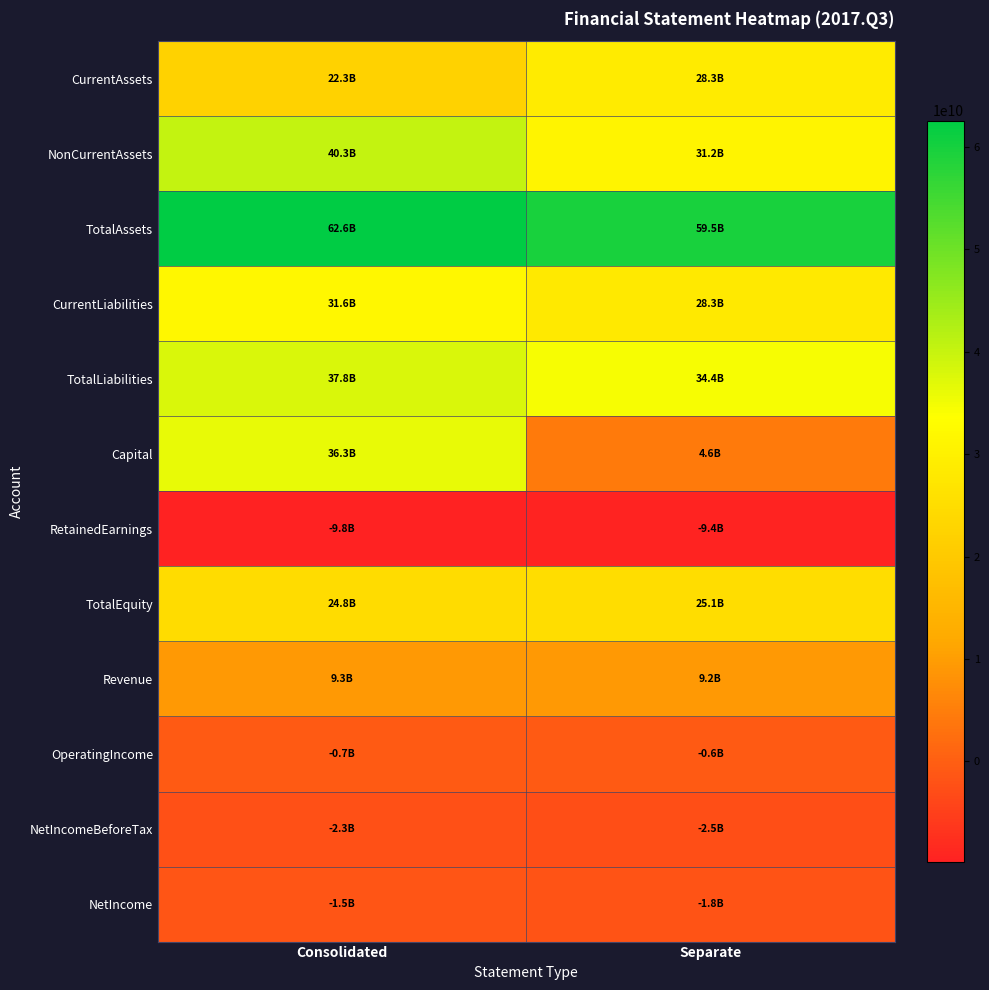

Reading right to left, list all the values displayed in this chart.

CurrentAssets: Separate=28348952186	Consolidated=22284544568
NonCurrentAssets: Separate=31171788959	Consolidated=40297924896
TotalAssets: Separate=59520741145	Consolidated=62582469464
CurrentLiabilities: Separate=28294395495	Consolidated=31645057743
TotalLiabilities: Separate=34394844569	Consolidated=37782618305
Capital: Separate=4562600000	Consolidated=36255005427
RetainedEarnings: Separate=-9403927241	Consolidated=-9847727408
TotalEquity: Separate=25125896576	Consolidated=24799851159
Revenue: Separate=9237289912	Consolidated=9280013634
OperatingIncome: Separate=-554340619	Consolidated=-733105252
NetIncomeBeforeTax: Separate=-2545105126	Consolidated=-2263918960
NetIncome: Separate=-1801943991	Consolidated=-1520757825